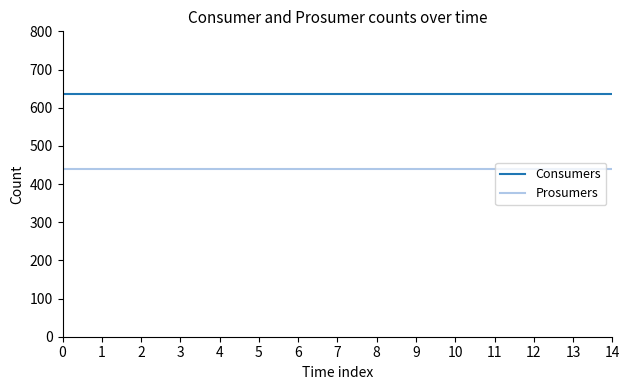

What are all the series names shown in the legend?

Consumers, Prosumers